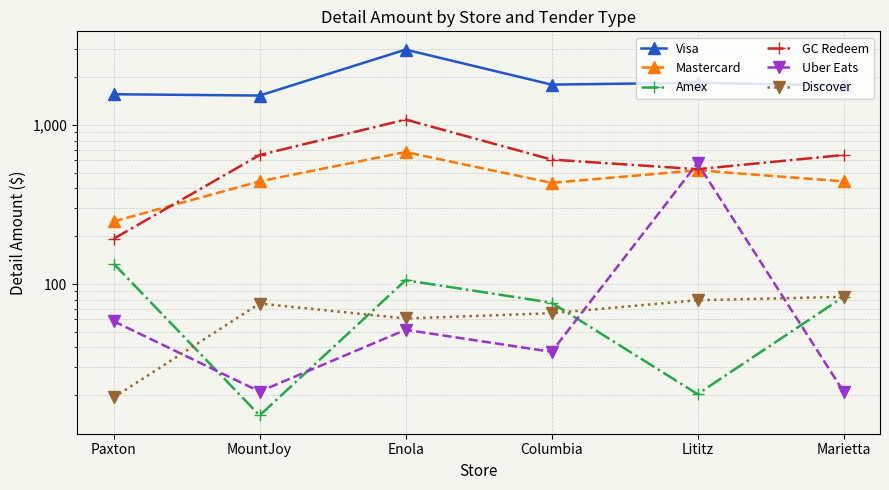

What is the greatest value displayed?

2985.8